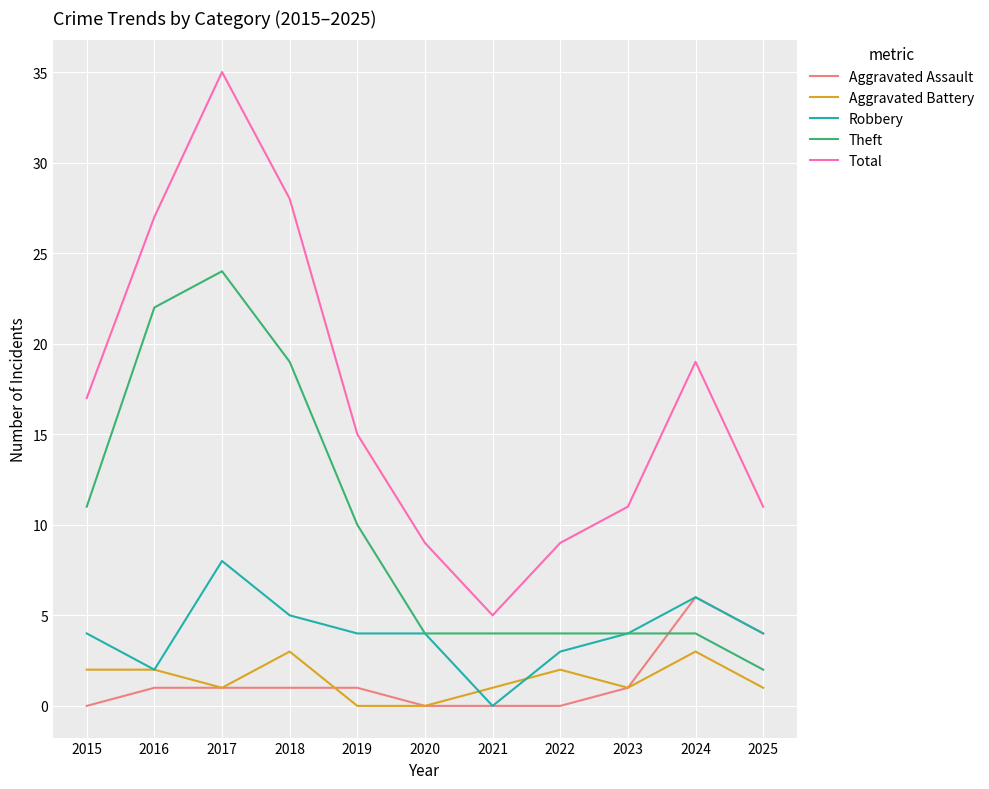

What is the sum of the Theft values at 2020 and 2025?

6